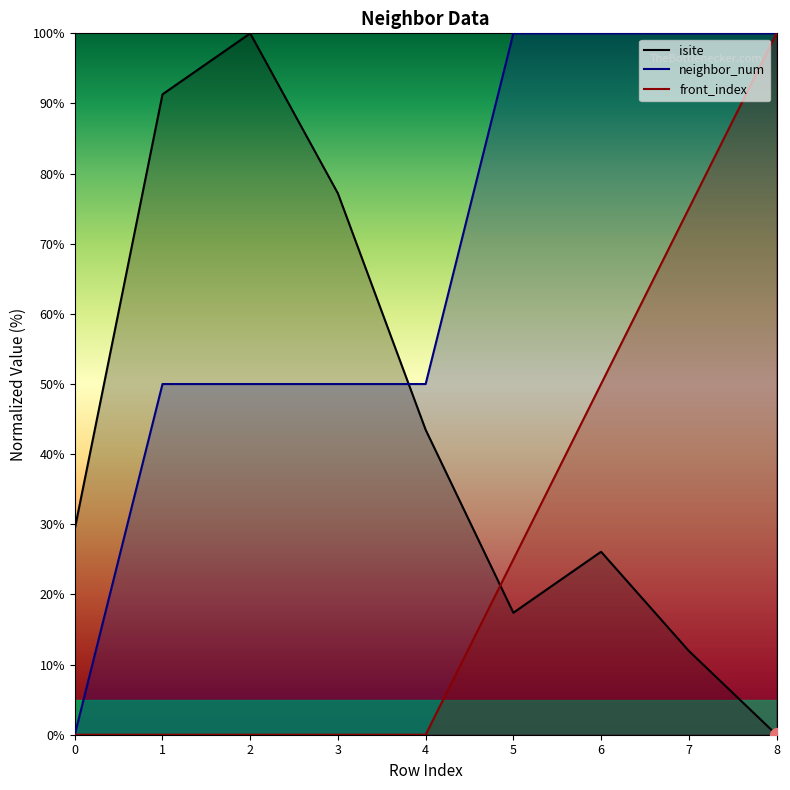

Which series has the largest total across all categories?

neighbor_num